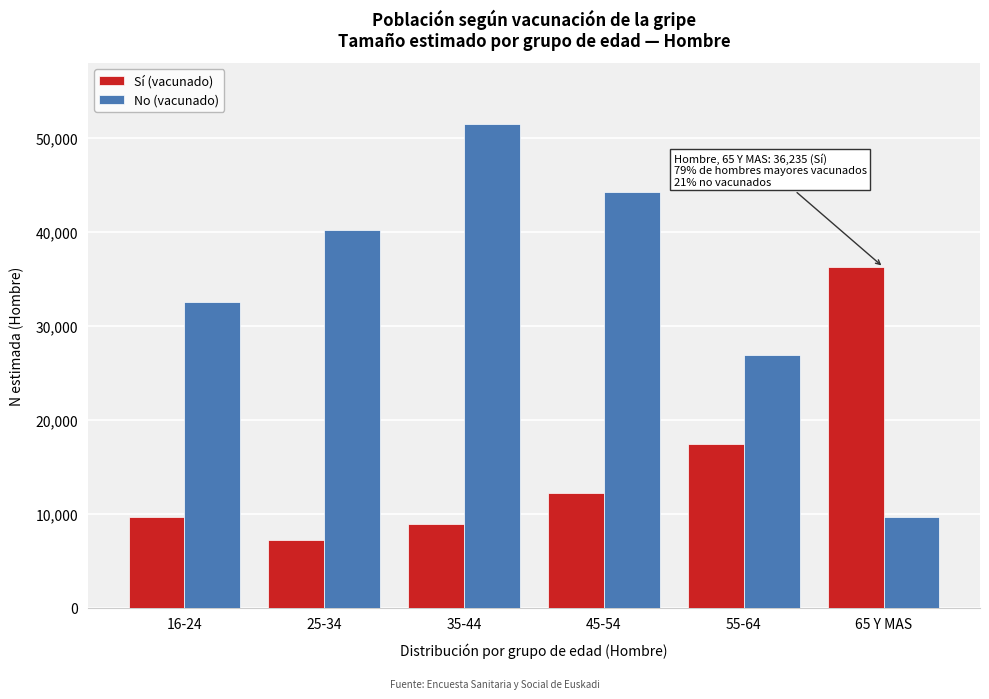

Reading right to left, transcribe all the data shown in this chart.

Sí (vacunado): 36235	17408	12189	8935	7182	9694
No (vacunado): 9604	26903	44216	51521	40155	32537